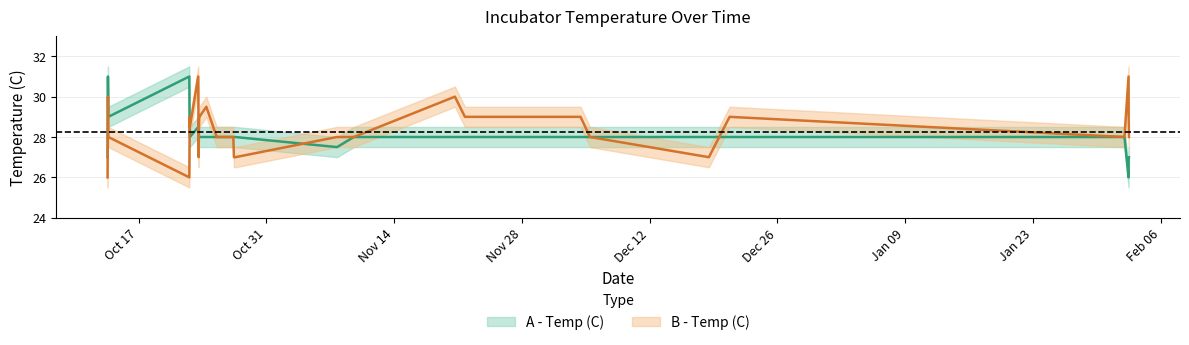

List the labels in order of A - Temp (C) value, smallest first.

2023-02-02 11:45, 2022-10-13 14:30, 2023-02-02 12:05, 2023-02-02 12:44, 2022-11-07 17:30, 2022-11-07 18:10, 2022-10-22 14:35, 2022-10-22 15:00, 2022-10-23 14:00, 2022-10-23 14:50, 2022-10-23 15:25, 2022-10-23 16:00, 2022-10-24 10:15, 2022-10-25 13:30, 2022-10-25 17:10, 2022-10-27 09:15, 2022-10-27 10:50, 2022-10-27 14:25, 2022-11-09 14:10, 2022-11-20 16:00, 2022-11-21 18:20, 2022-12-04 10:30, 2022-12-05 11:15, 2022-12-18 12:00, 2022-12-20 18:30, 2023-02-02 01:00, 2022-10-22 14:20, 2022-10-23 13:00, 2022-10-13 16:30, 2022-10-22 14:00, 2022-10-22 14:15, 2022-10-13 15:30, 2022-10-22 13:30